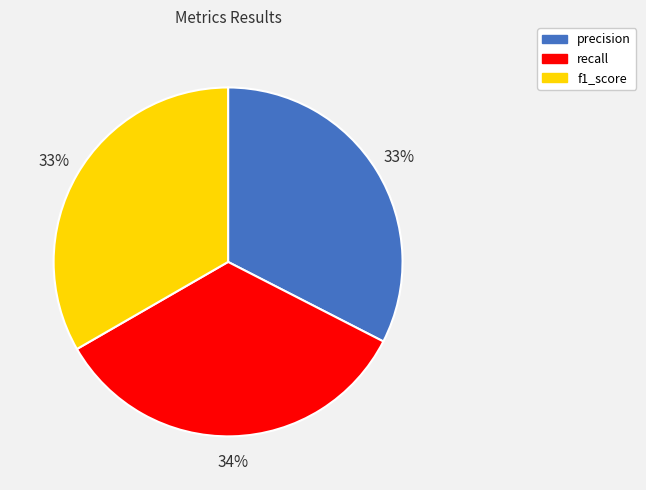

Do recall and f1_score together represent more than half of the pie?

Yes